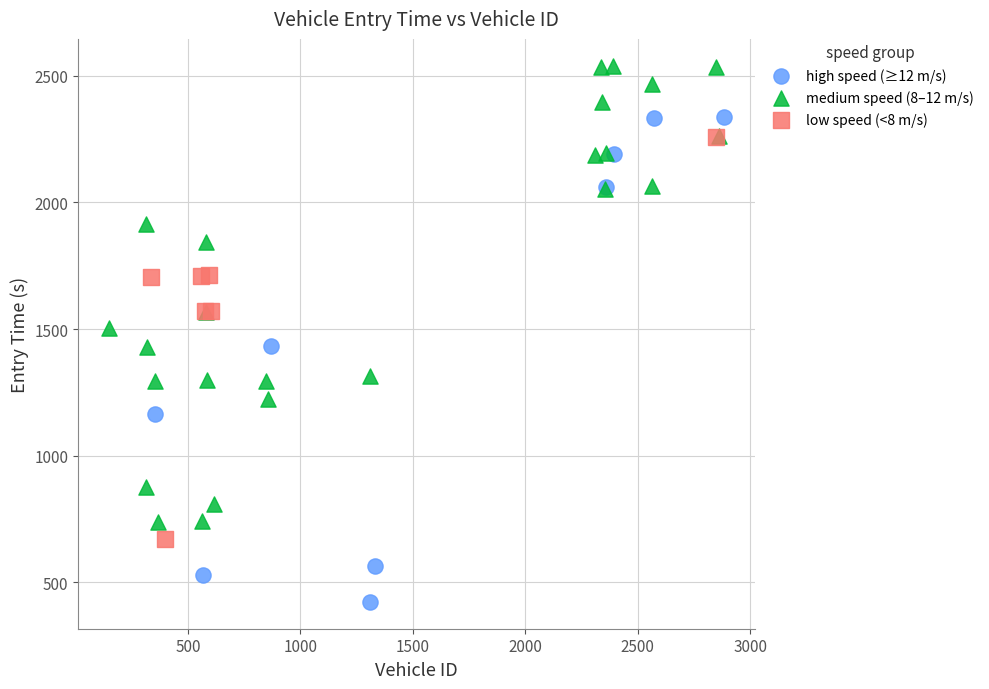

Which series has the widest spread of Y values?

high speed (≥12 m/s)